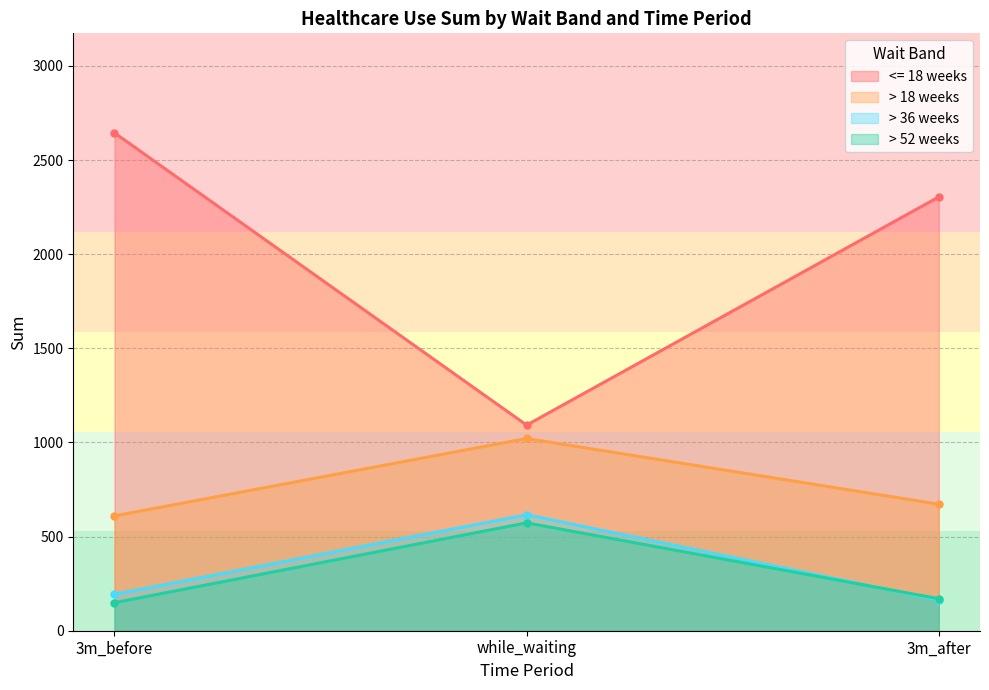

Which series has the widest spread of values?

<= 18 weeks